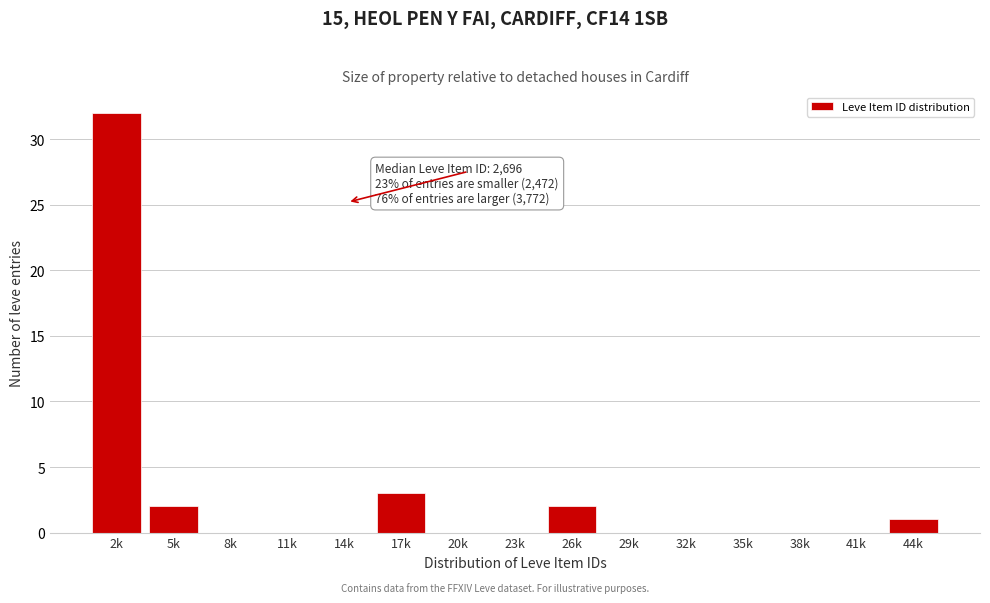

Reading left to right, extract all data points from this chart.

2k=32	5k=2	8k=0	11k=0	14k=0	17k=3	20k=0	23k=0	26k=2	29k=0	32k=0	35k=0	38k=0	41k=0	44k=1